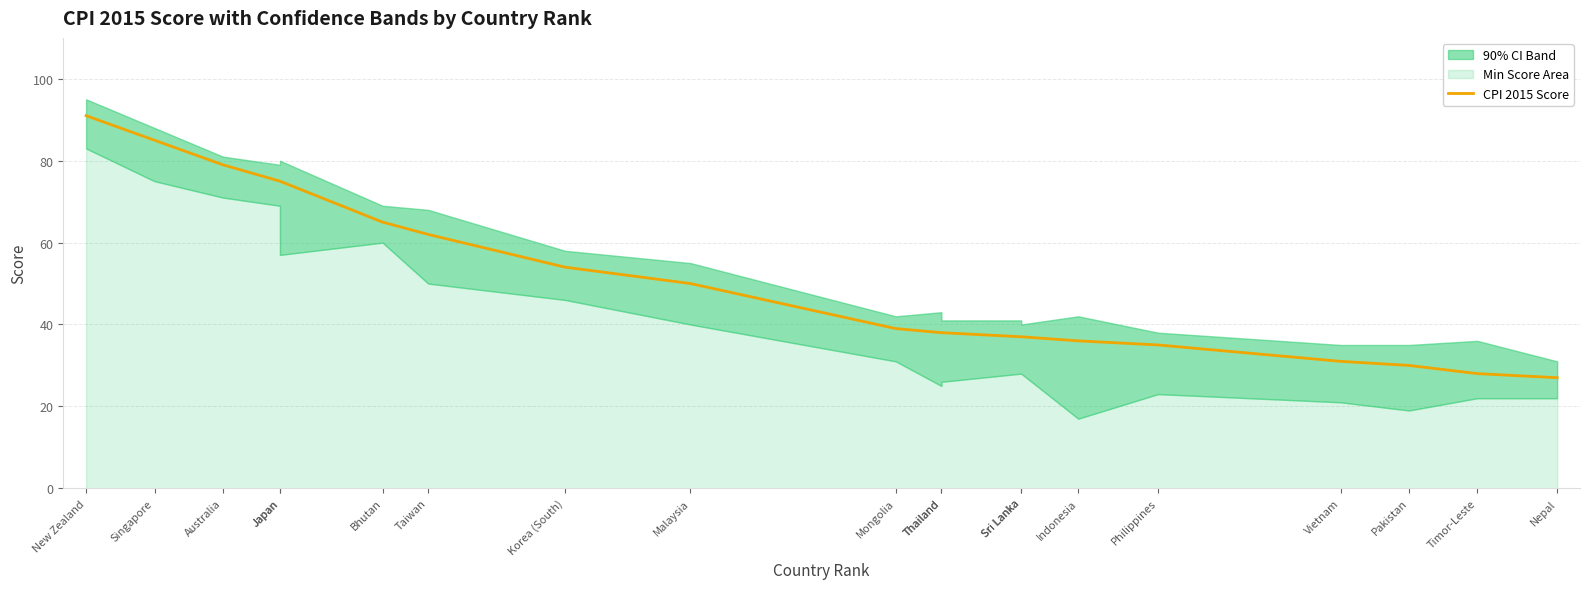

Between Timor-Leste and Sri Lanka, which is larger?

Sri Lanka